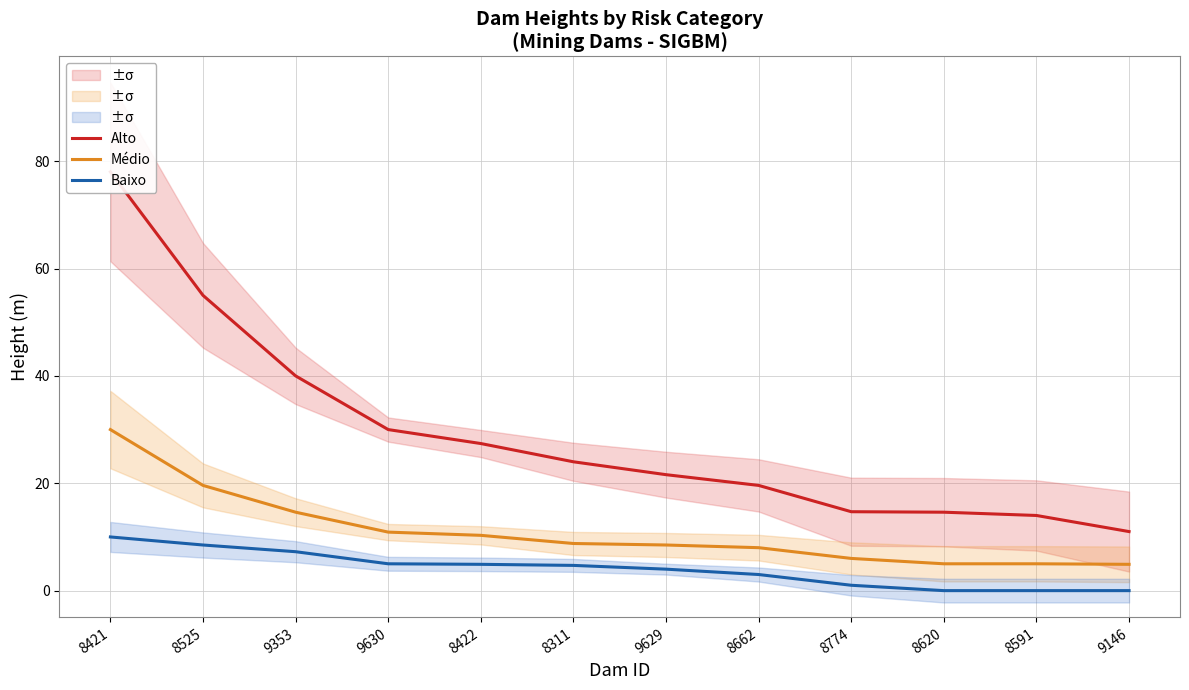

Reading right to left, extract all data points from this chart.

Alto: 11.0	14.0	14.6	14.7	19.6	21.6	24.0	27.4	30.0	40.0	55.0	78.0
Médio: 4.9	5.0	5.0	6.0	8.0	8.5	8.8	10.3	10.9	14.6	19.6	30.0
Baixo: 0.0	0.0	0.0	1.0	3.0	4.0	4.7	4.9	5.0	7.2	8.5	10.0